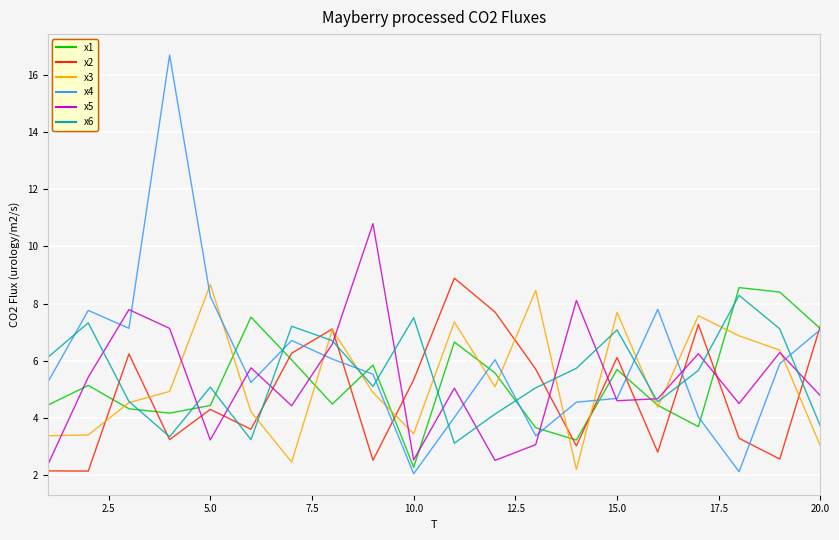

What is the highest value of the x3 series?

8.7